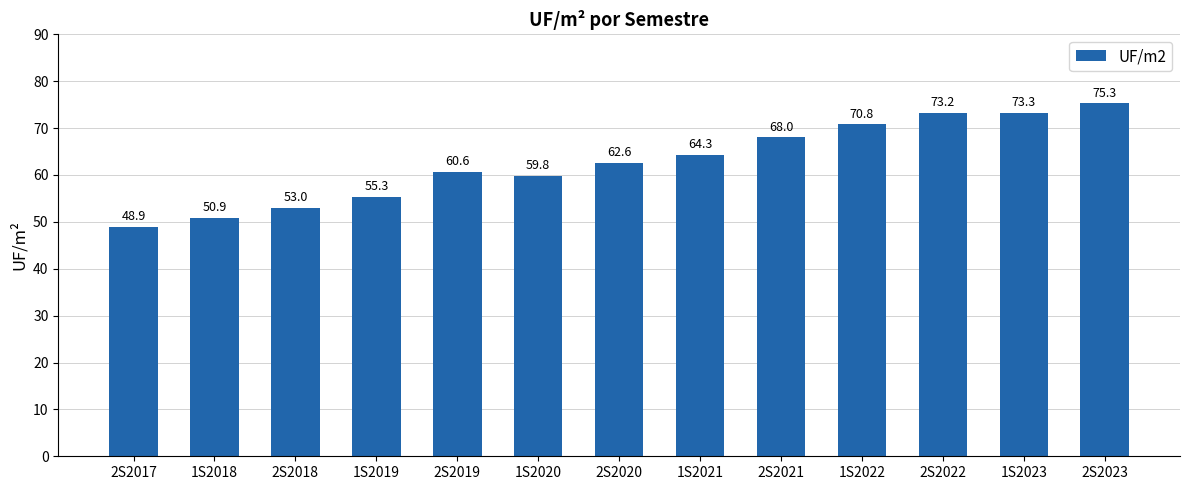

What position from the left is 2S2020?

7